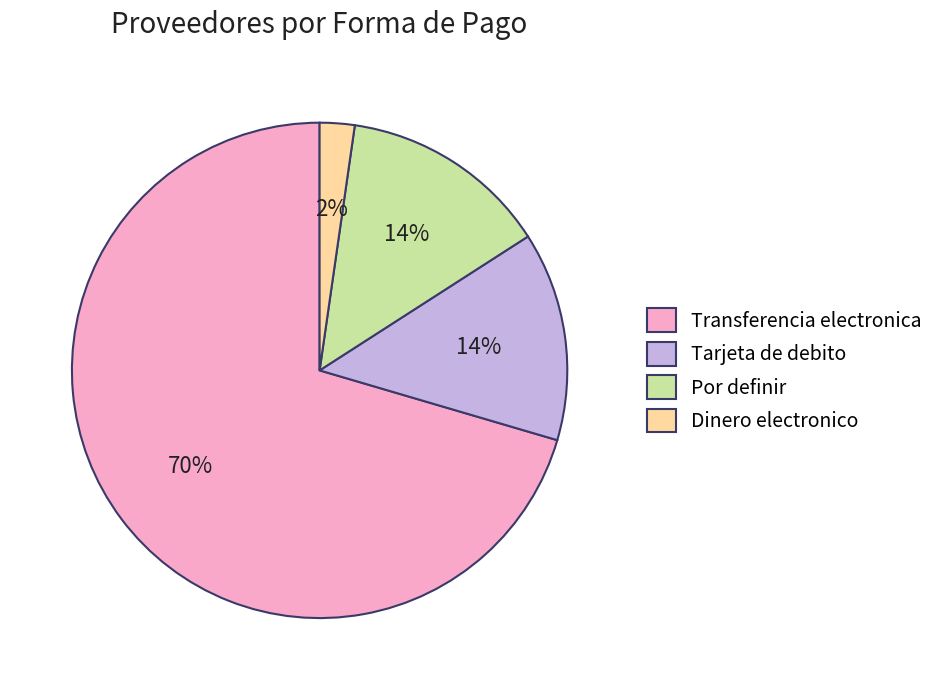

Which slice is the largest?

Transferencia electronica